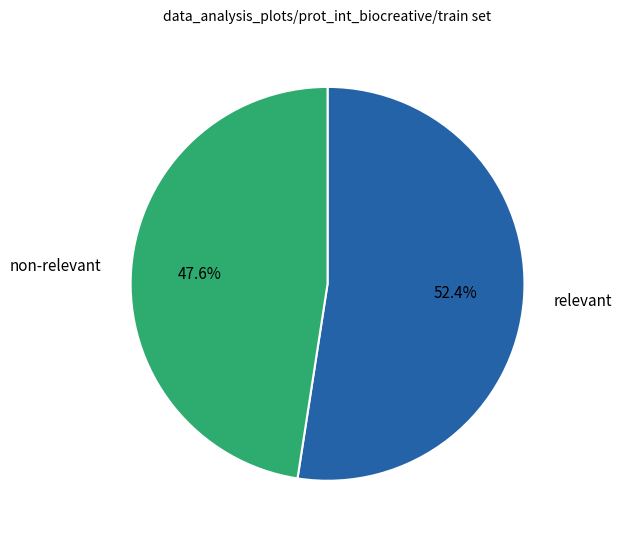

What is the total percentage of non-relevant and relevant?

100.0%